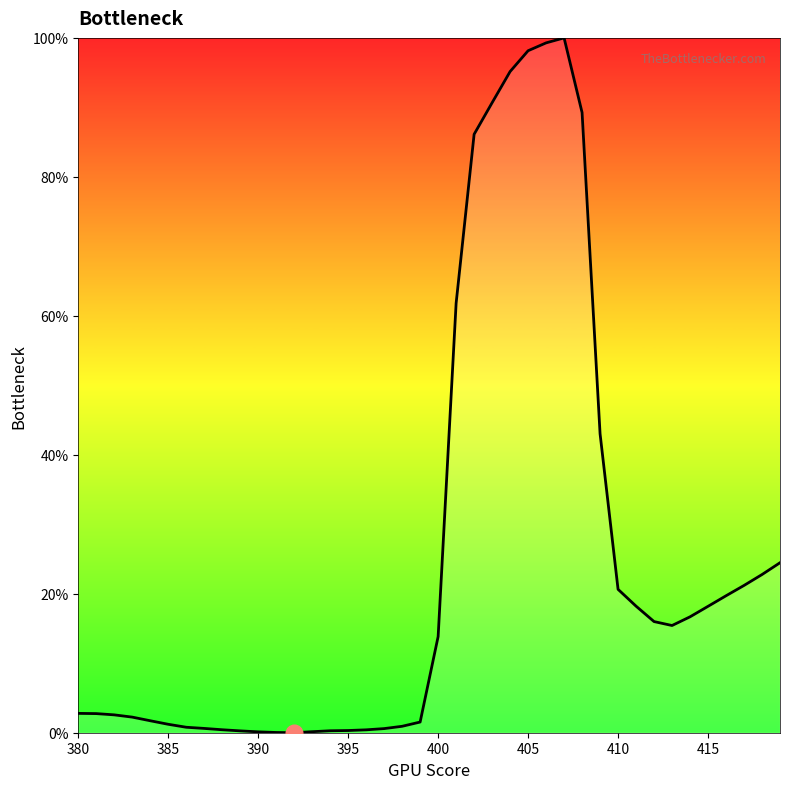

What is the maximum value shown in the chart?

100.0